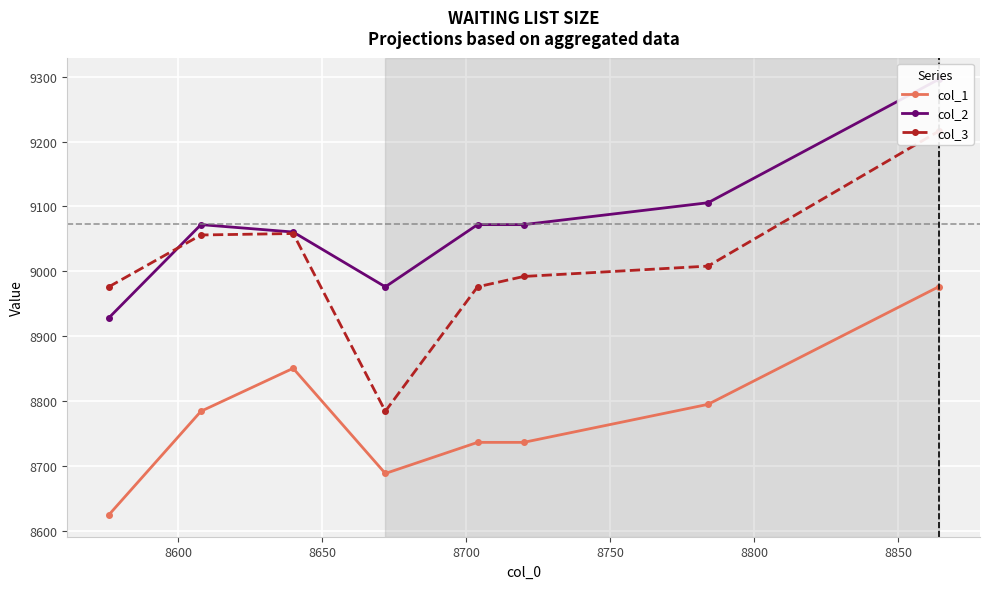

Rank the series by their maximum value, from highest to lowest.

col_2, col_3, col_1